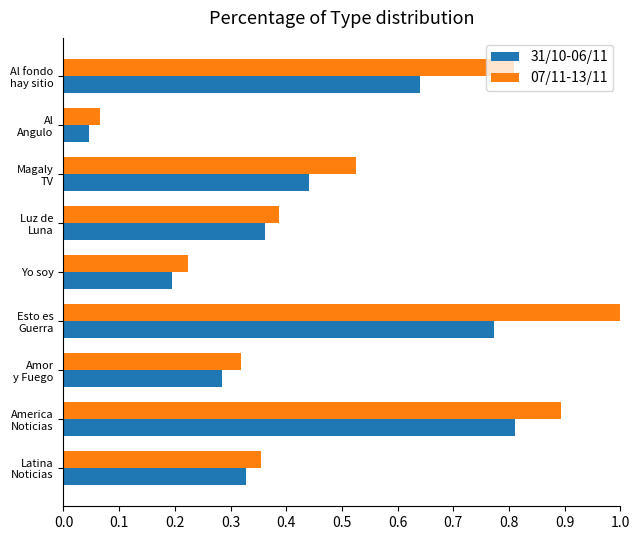

Rank the series by their maximum value, from highest to lowest.

07/11-13/11, 31/10-06/11